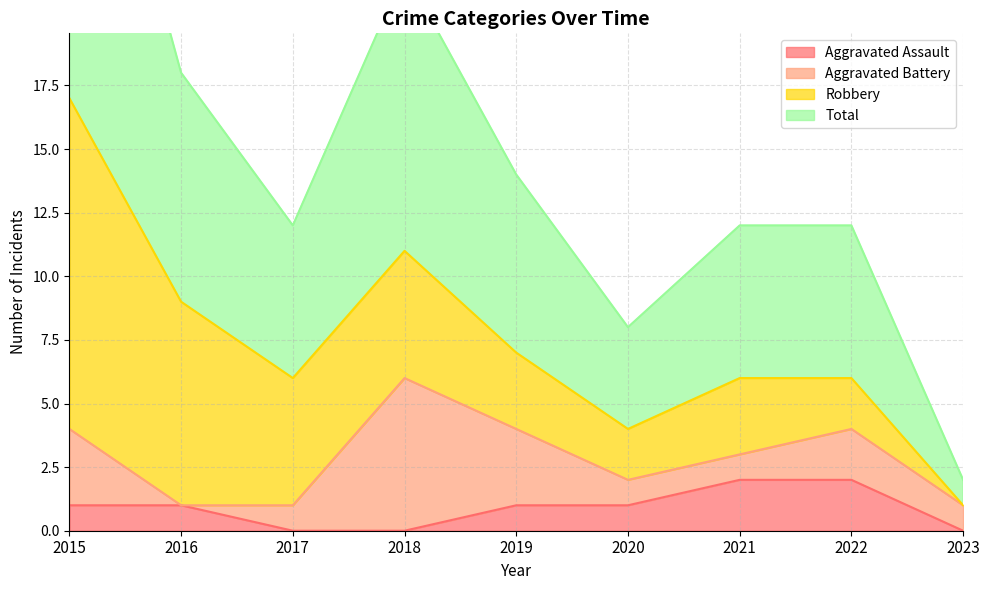

What is the spread (max minus min) of values at 2020?

3